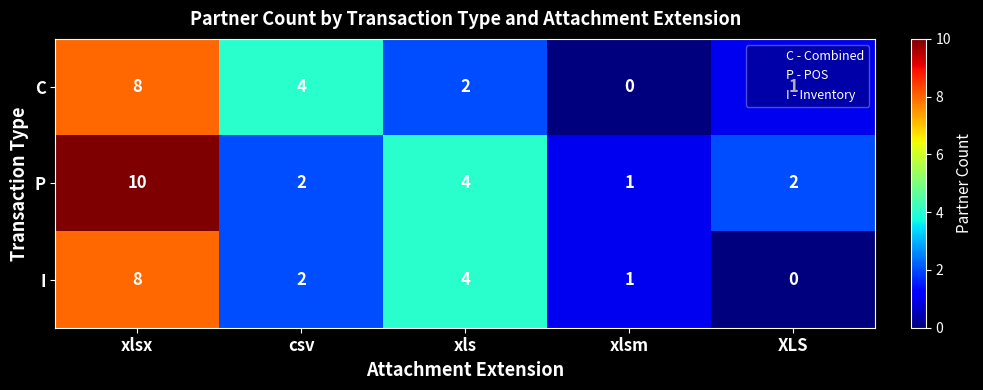

Between xlsx and csv, which series saw the biggest shift?

P